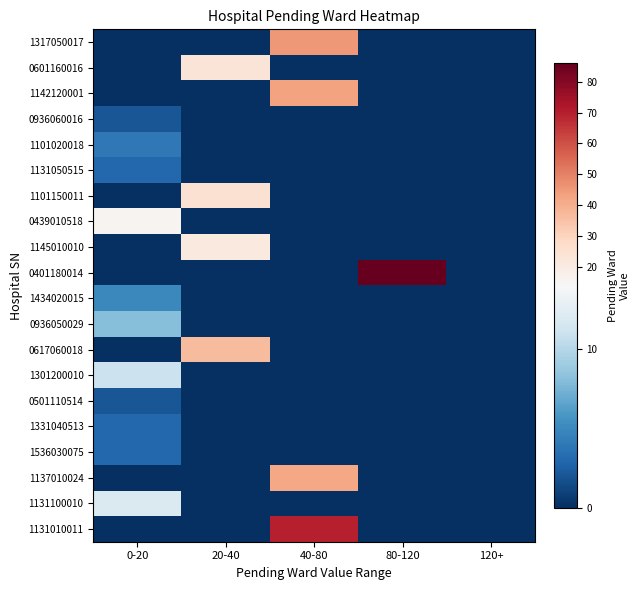

Rank the series by their maximum value, from lowest to highest.

0936060016, 0501110514, 1131050515, 1331040513, 1536030075, 1101020018, 1434020015, 0936050029, 1301200010, 1131100010, 0439010518, 1145010010, 0601160016, 1101150011, 0617060018, 1137010024, 1142120001, 1317050017, 1131010011, 0401180014